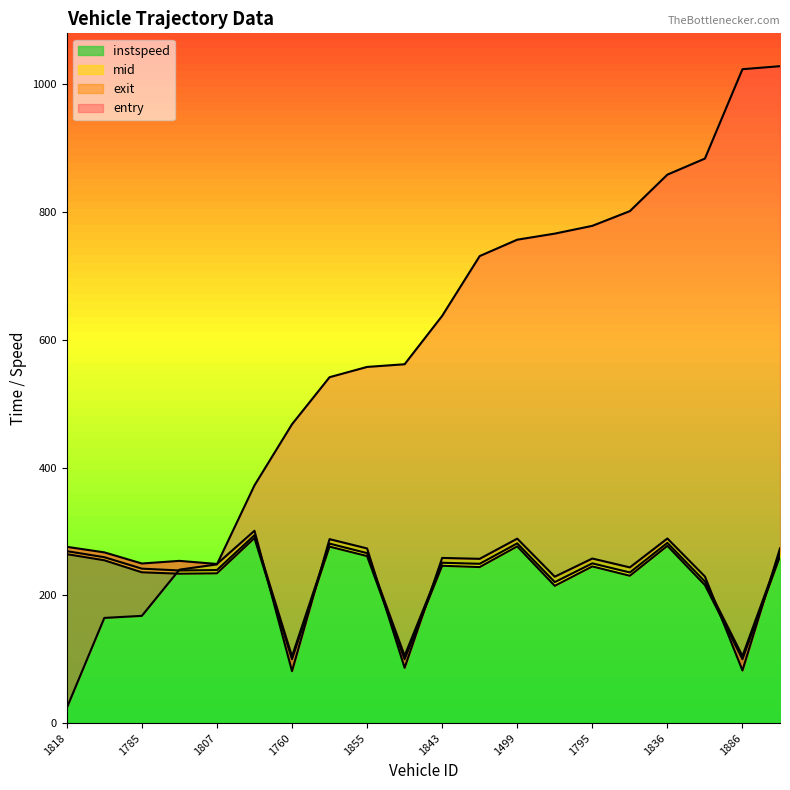

What is the sum of the entry values at 1809 and 1853?

1103.1